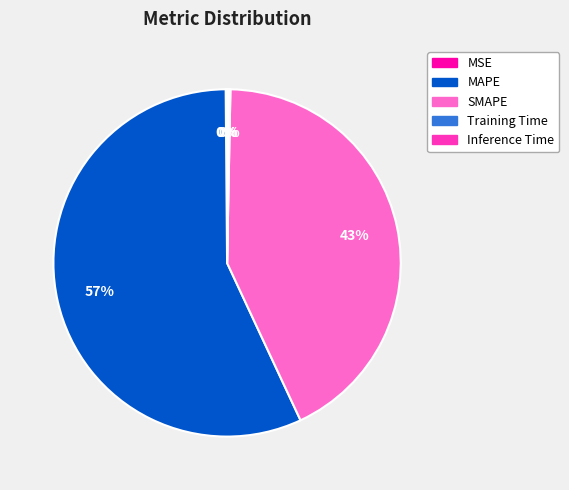

Which category has the biggest portion of the pie?

MAPE